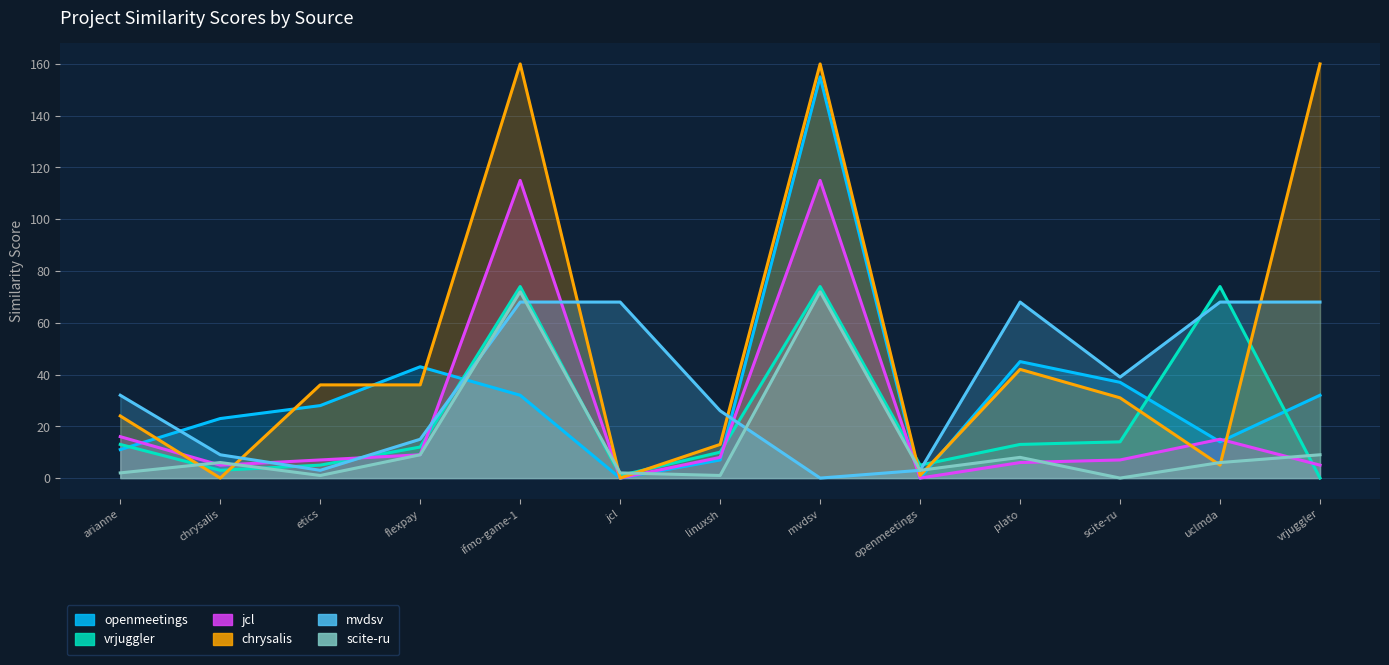

Reading left to right, extract all data points from this chart.

openmeetings.csv: 11	23	28	43	32	0	7	155	0	45	37	14	32
vrjuggler.csv: 13	3	5	12	74	1	10	74	5	13	14	74	0
jcl.csv: 16	5	7	9	115	0	8	115	0	6	7	15	5
chrysalis.csv: 24	0	36	36	160	0	13	160	1	42	31	5	160
mvdsv.csv: 32	9	3	15	68	68	26	0	3	68	39	68	68
scite-ru.csv: 2	6	1	9	72	2	1	72	3	8	0	6	9